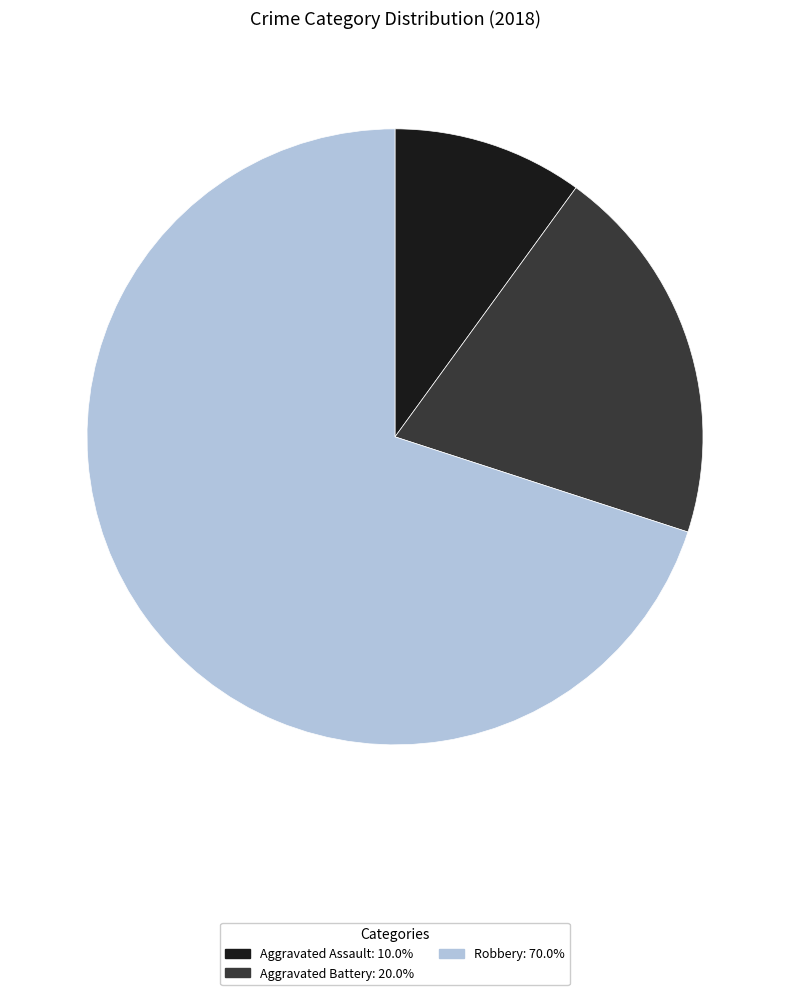

Is there a majority slice in this chart?

Yes